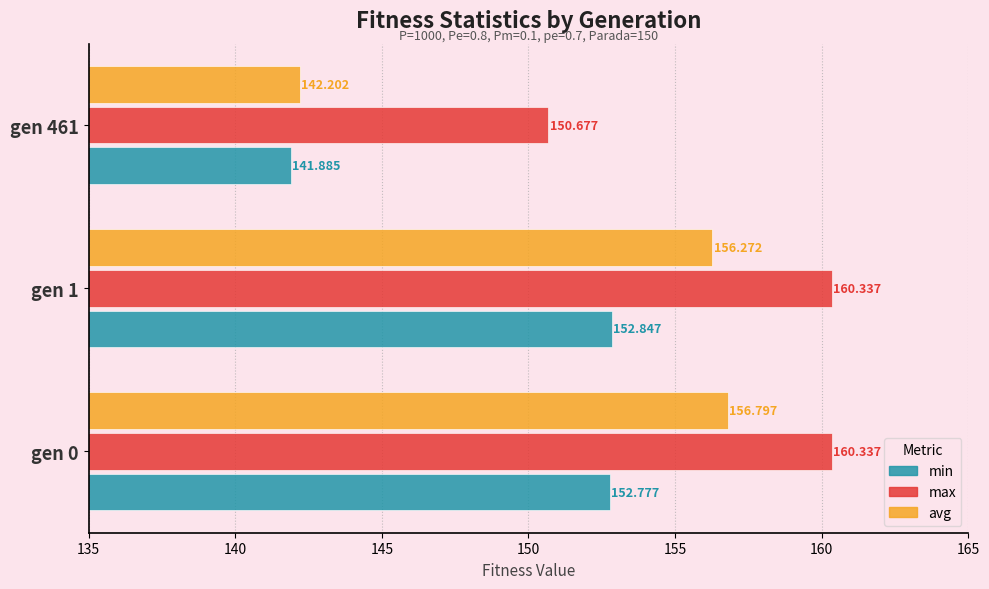

Rank the series by their maximum value, from lowest to highest.

min, avg, max